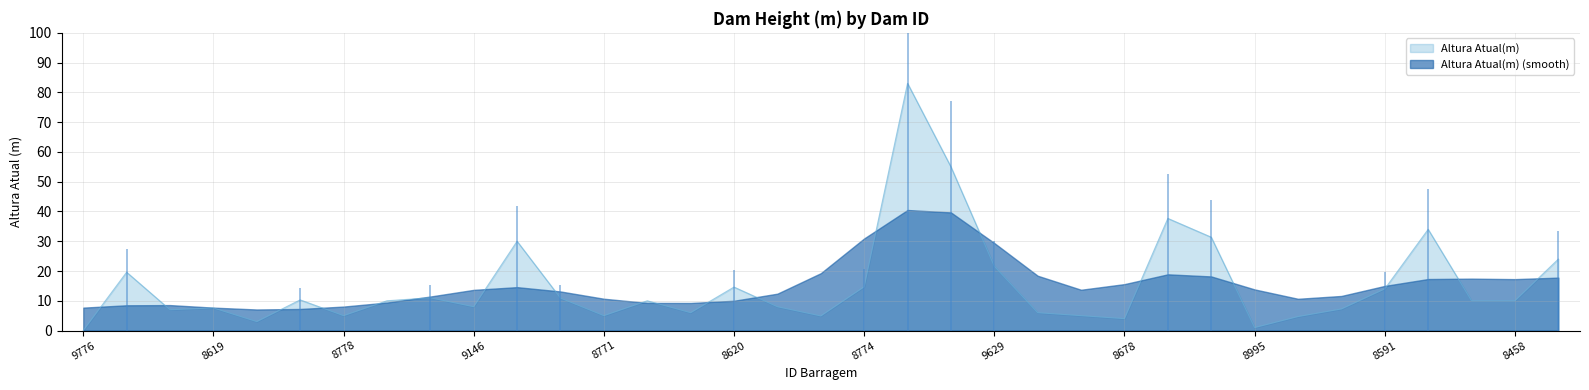

Which label corresponds to the largest value in the chart?

8421